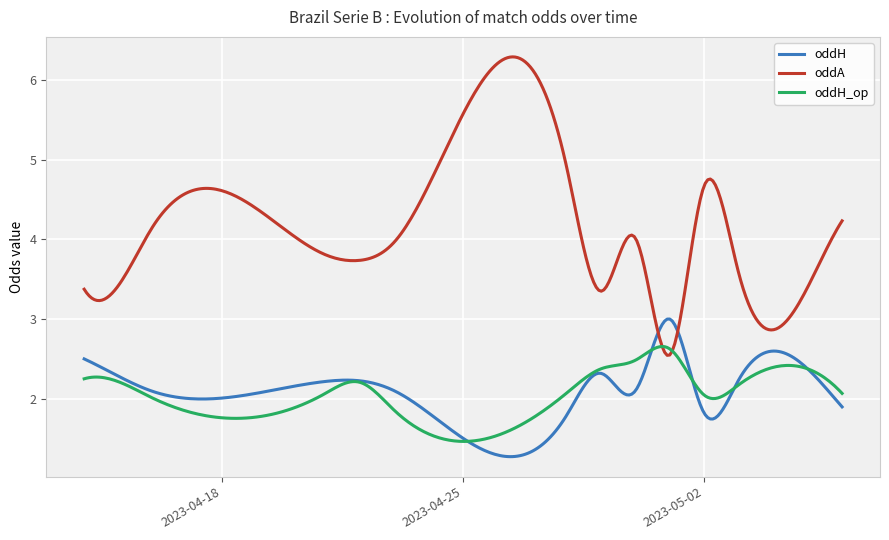

Rank the series by their maximum value, from lowest to highest.

oddH_op, oddH, oddA